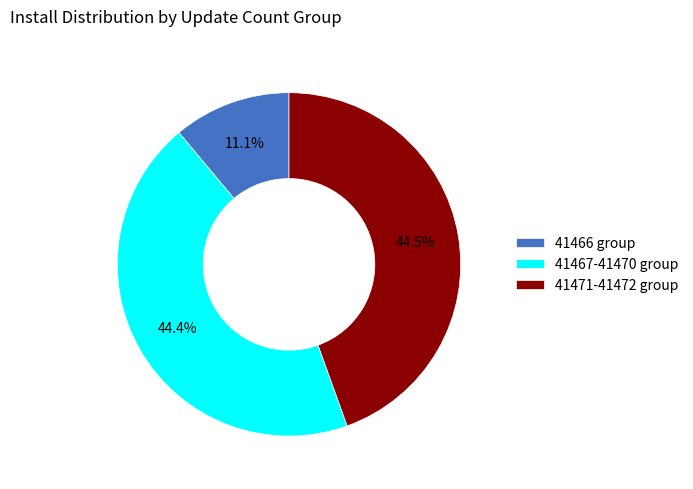

Is there a majority slice in this chart?

No